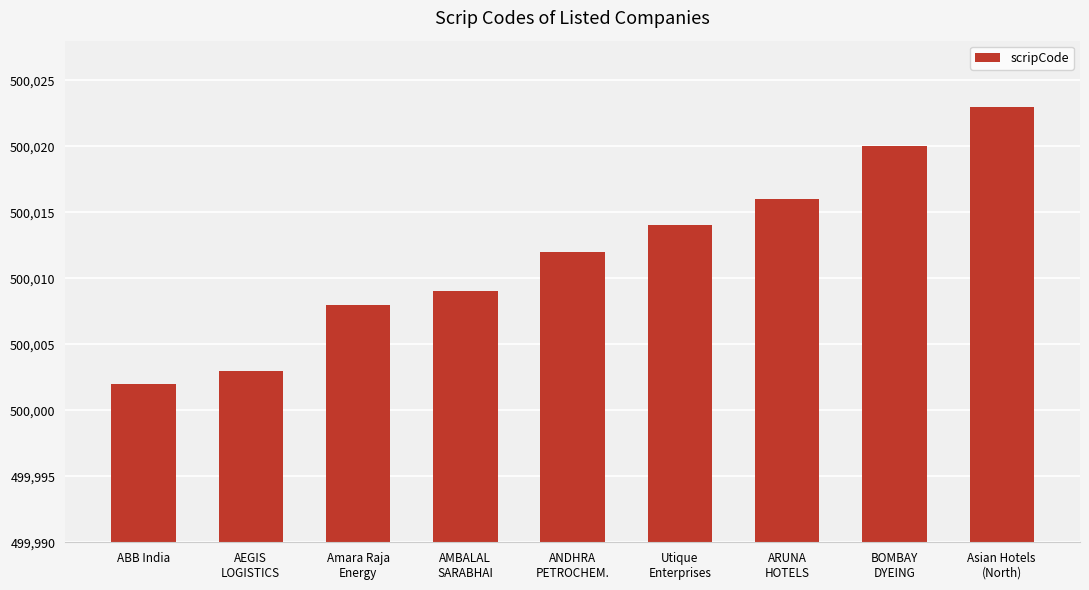

What is the change in value from ABB India to Asian Hotels
(North)?

+21